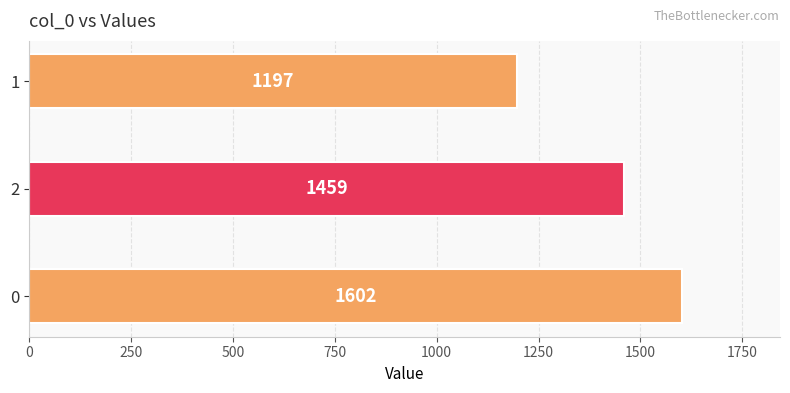

The chart shows a value of 1459 at 2. True or false?

True